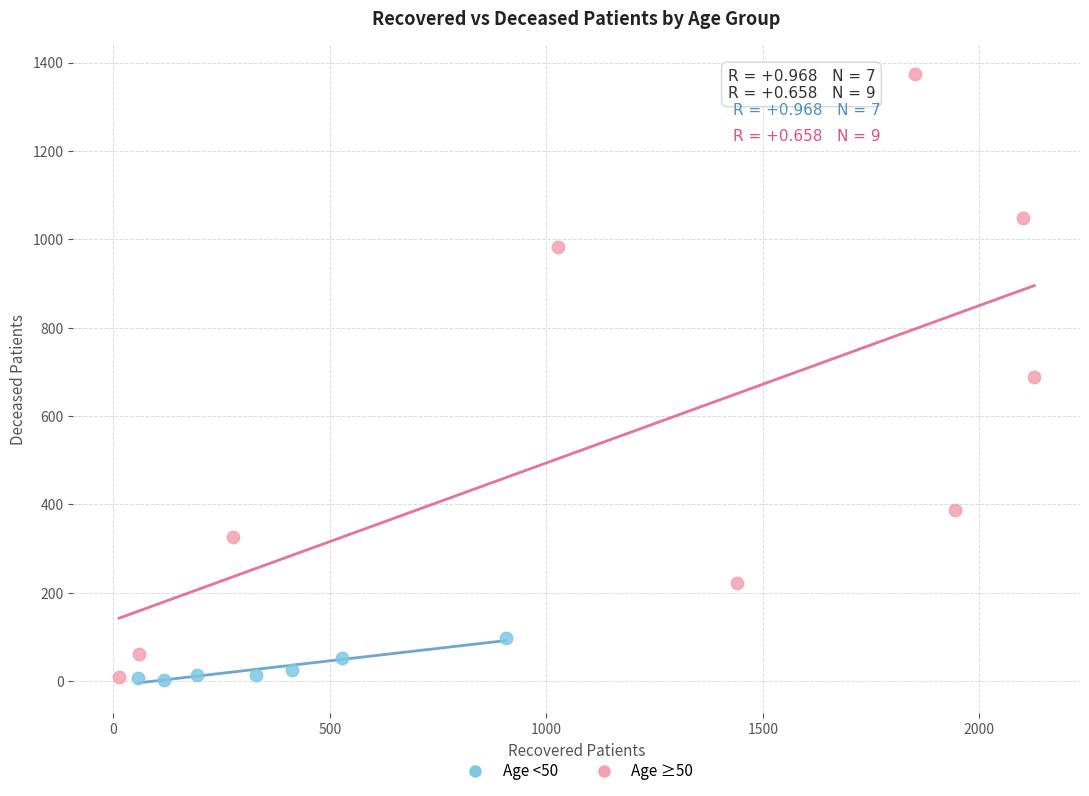

Which series reaches the maximum Y coordinate?

Age ≥50